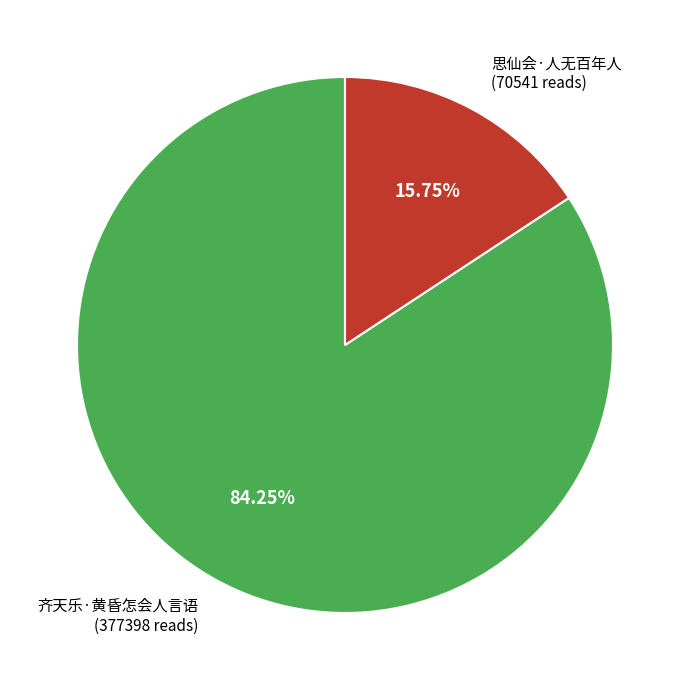

Count the number of slices in the pie.

2